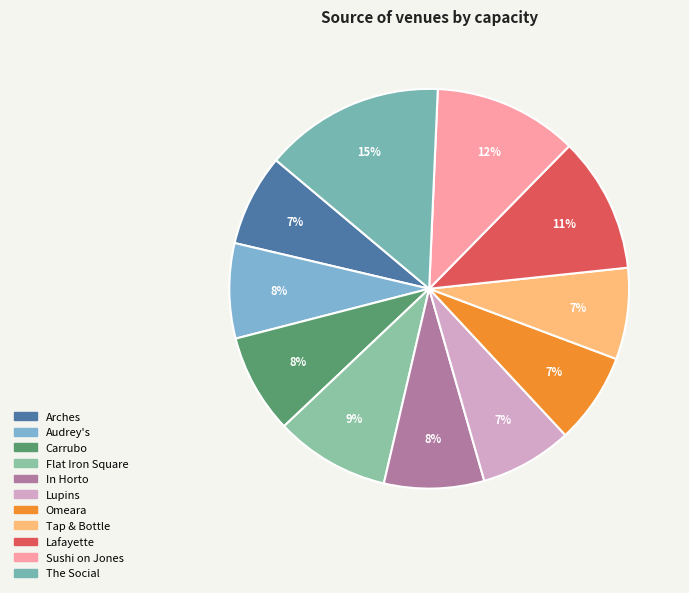

Is there any slice that represents more than half of the pie?

No